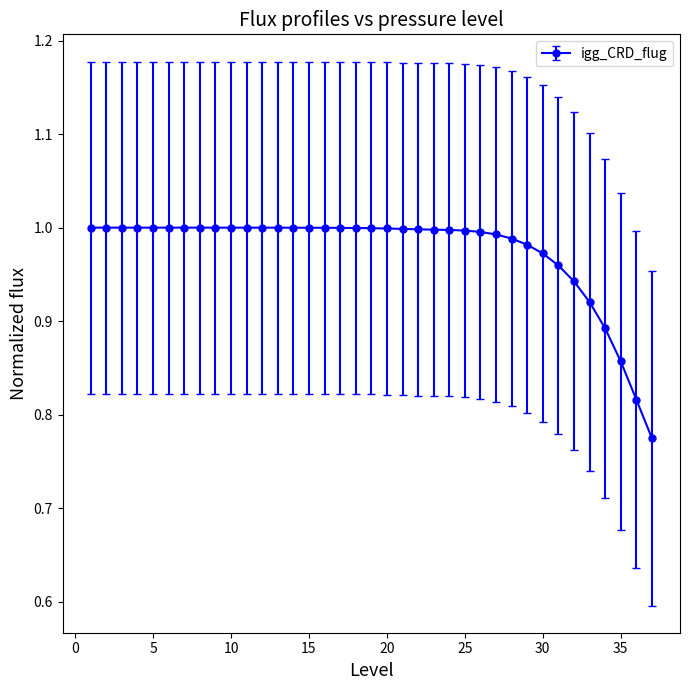

What is the sum of all values?

36.1